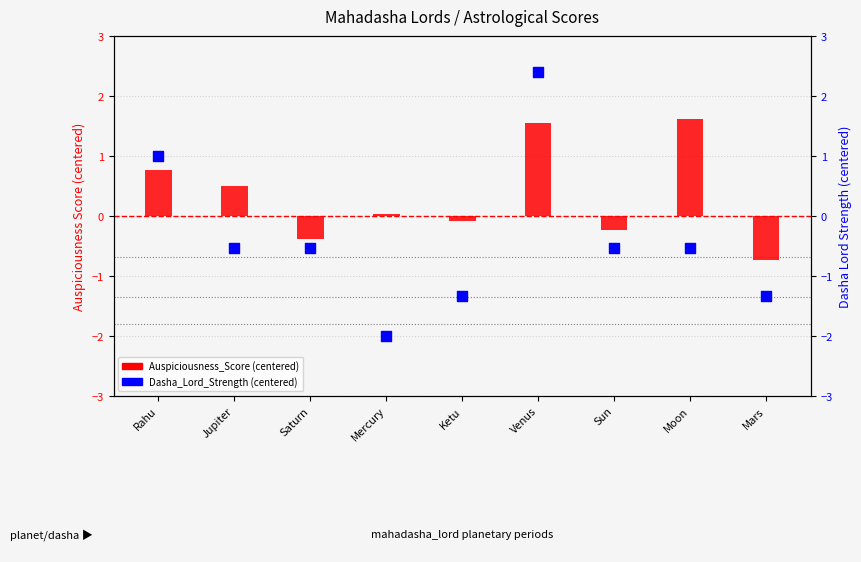

Which series contains the lowest Y value?

Dasha_Lord_Strength (centered)